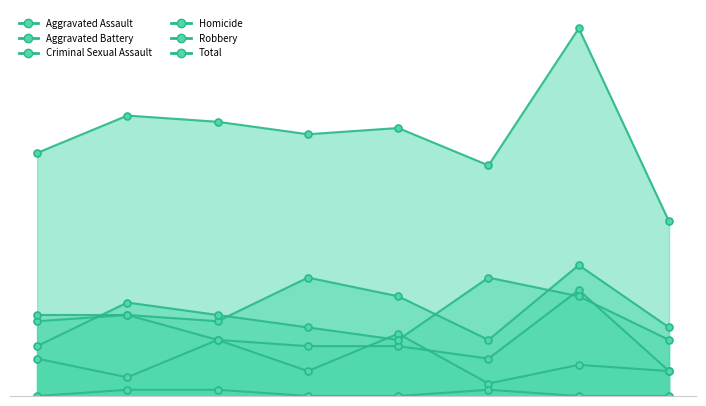

Which series has the largest total across all categories?

Total